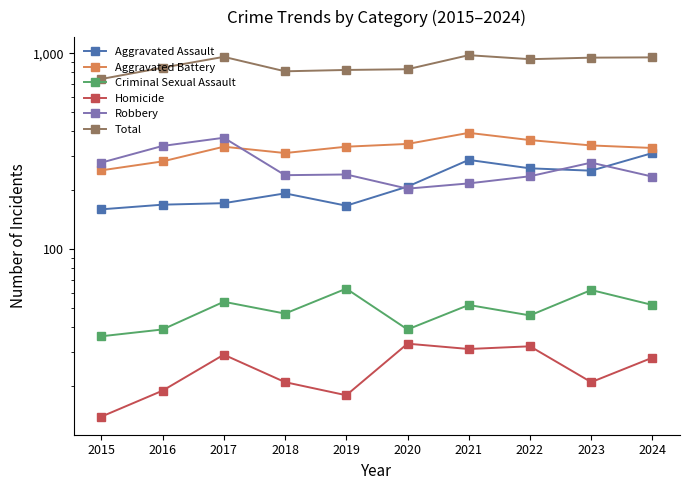

Reading right to left, list all the values displayed in this chart.

Aggravated Assault: 2024=310	2023=252	2022=259	2021=286	2020=209	2019=167	2018=193	2017=172	2016=169	2015=160
Aggravated Battery: 2024=329	2023=339	2022=361	2021=393	2020=345	2019=334	2018=310	2017=334	2016=281	2015=253
Criminal Sexual Assault: 2024=52	2023=62	2022=46	2021=52	2020=39	2019=63	2018=47	2017=54	2016=39	2015=36
Homicide: 2024=28	2023=21	2022=32	2021=31	2020=33	2019=18	2018=21	2017=29	2016=19	2015=14
Robbery: 2024=235	2023=277	2022=236	2021=217	2020=204	2019=241	2018=239	2017=371	2016=337	2015=277
Total: 2024=954	2023=951	2022=934	2021=979	2020=830	2019=823	2018=810	2017=960	2016=845	2015=740